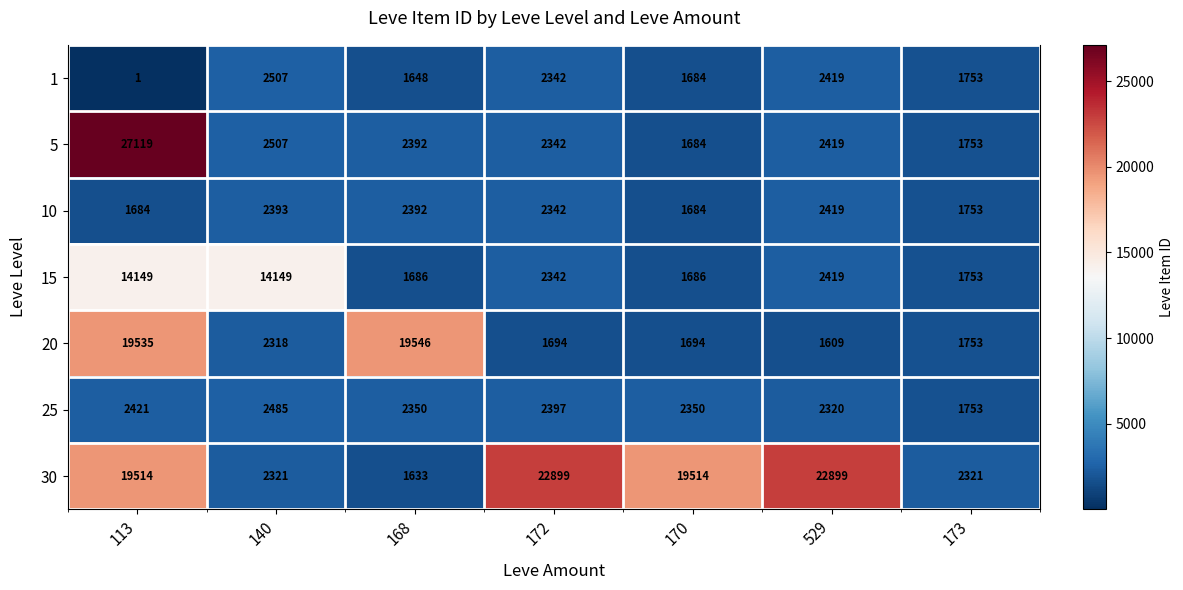

What is the minimum value for 30?

1633